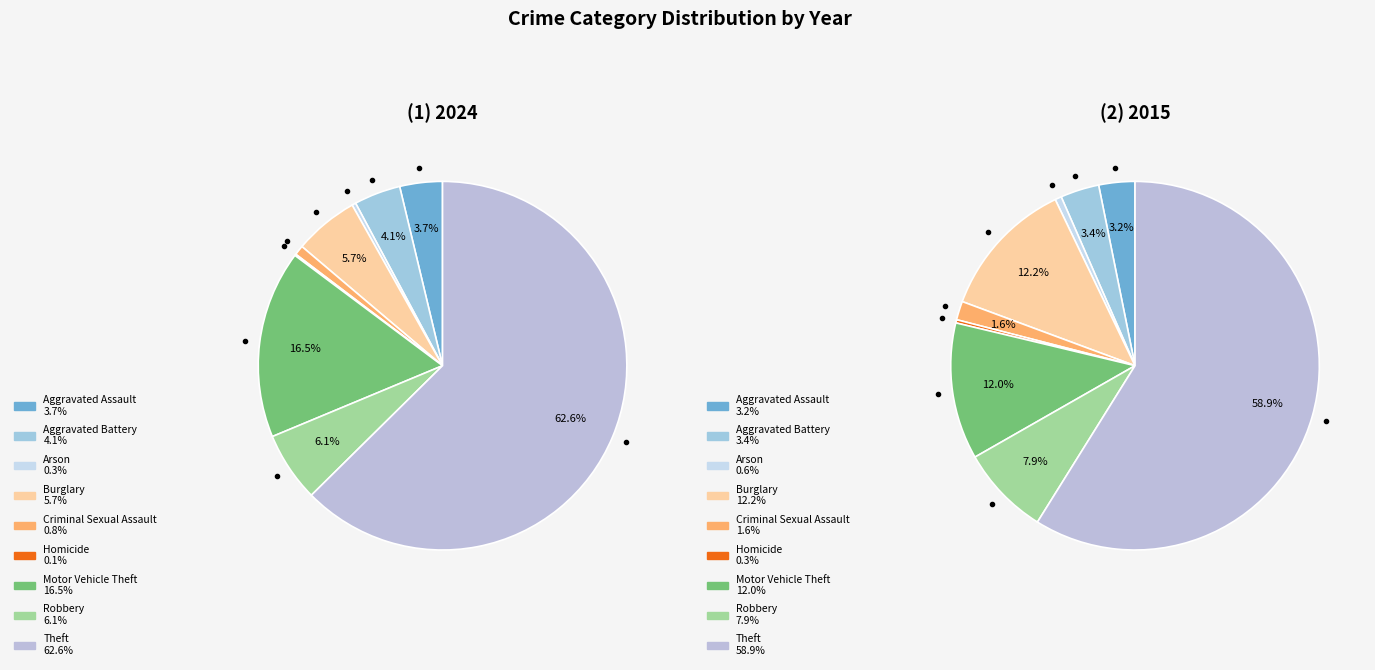

To the nearest percent, what percentage of the pie is Theft?

63%